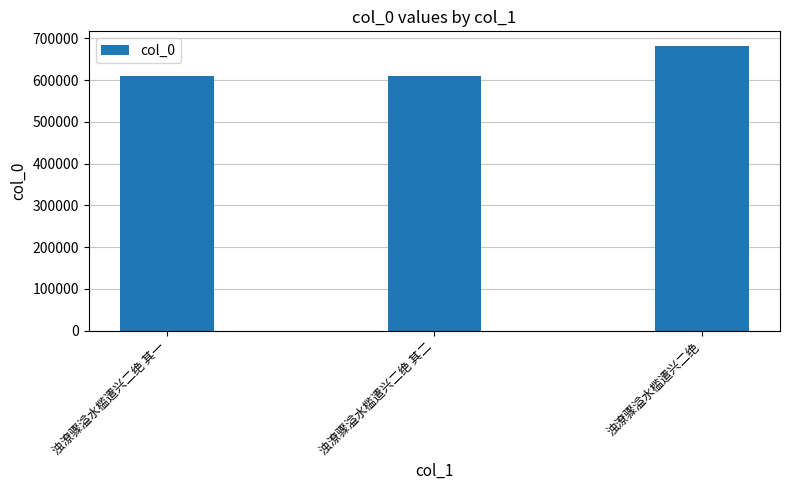

What is the label of the 3rd bar from the right?

浊潦骤溢水槛遣兴二绝 其一